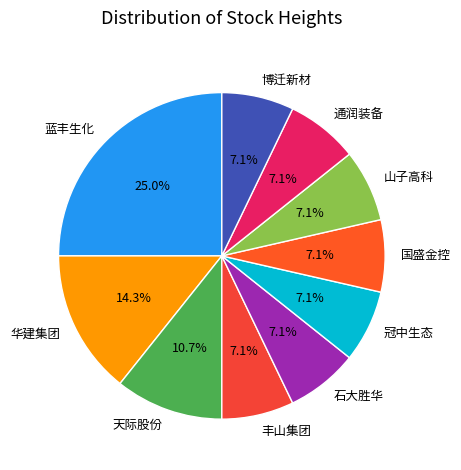

To the nearest percent, what is the combined percentage of 华建集团 and 冠中生态?

21%